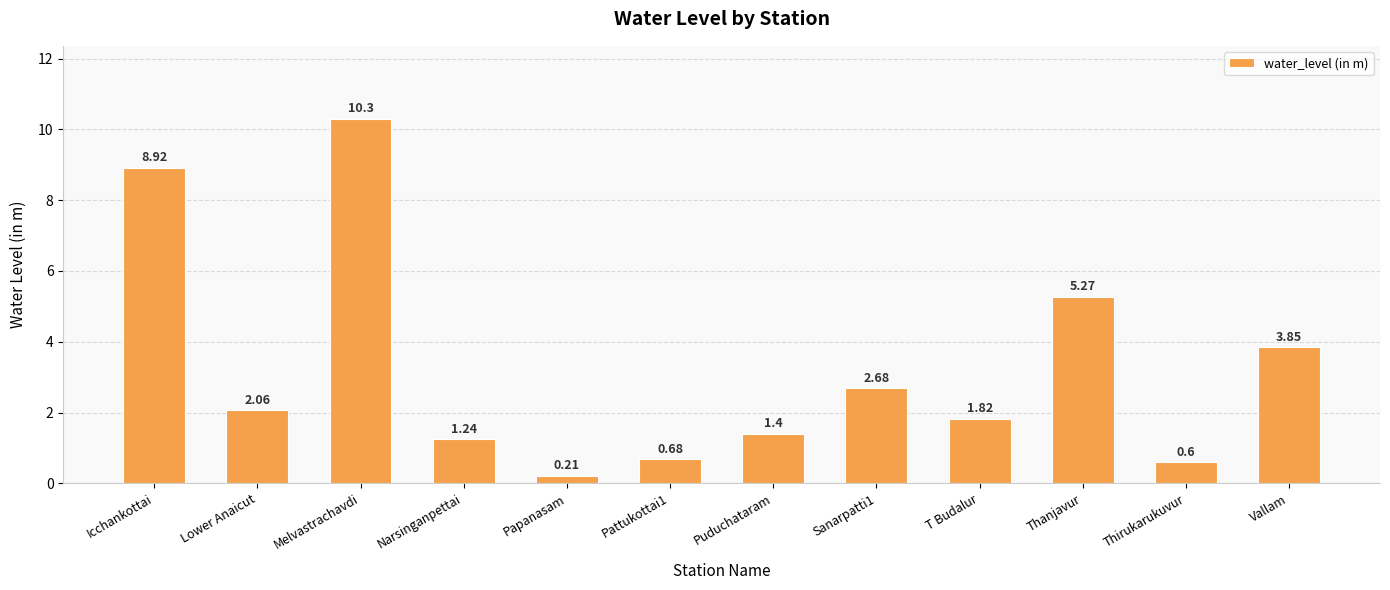

Which label corresponds to the largest value in the chart?

Melvastrachavdi